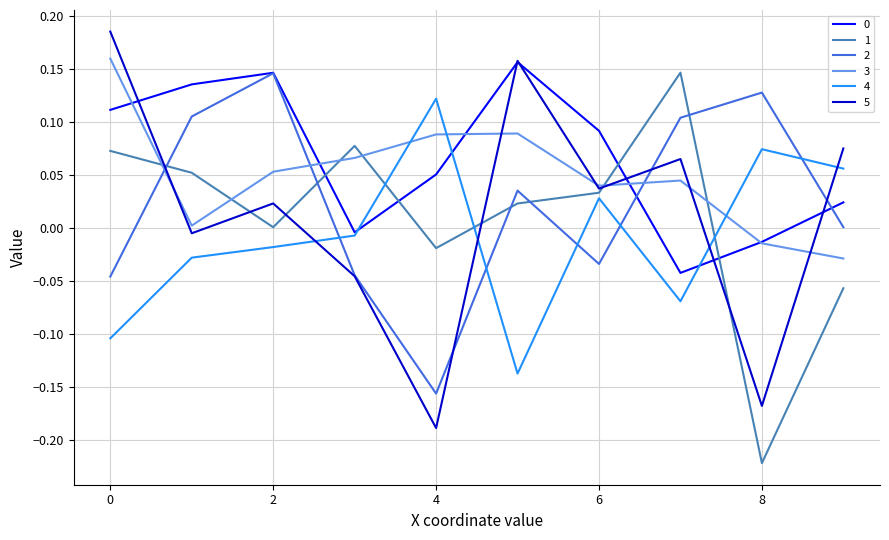

After their last crossing, which series has the higher values: 4 or 5?

5